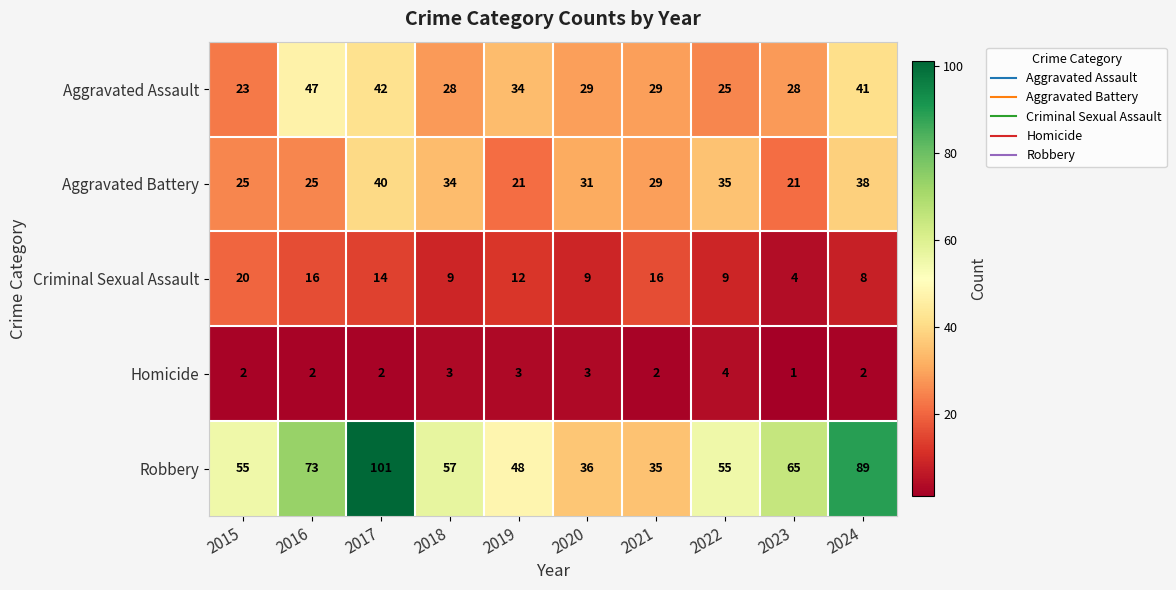

What is the sum of all Robbery values?

614